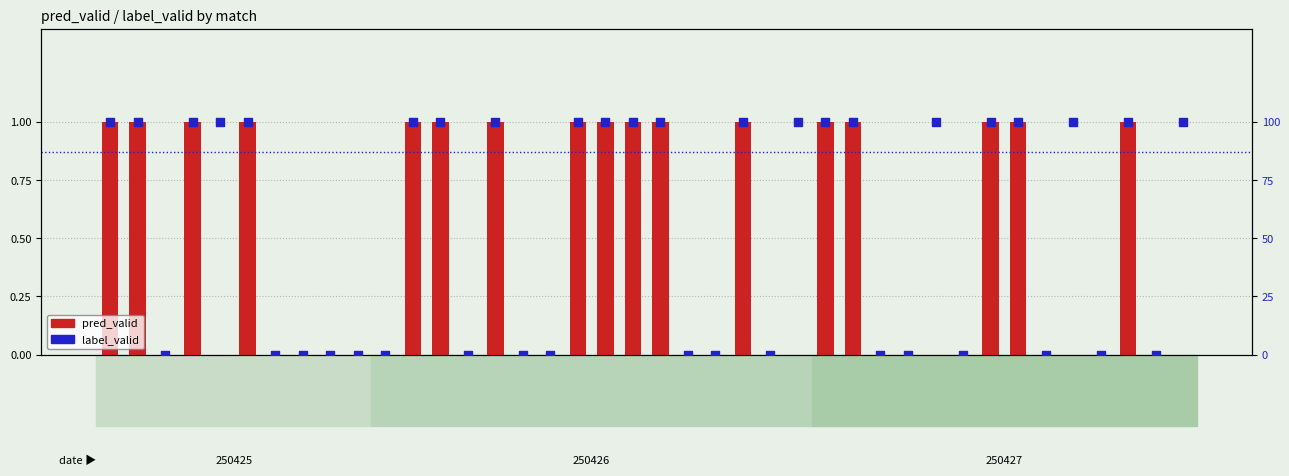

Which series reaches the minimum Y coordinate?

pred_valid